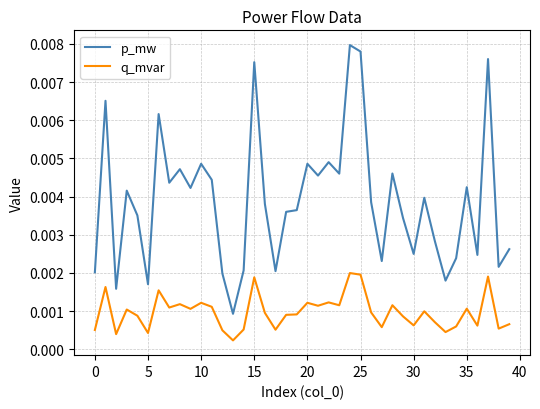

List the series in order of their overall mean, highest first.

p_mw, q_mvar